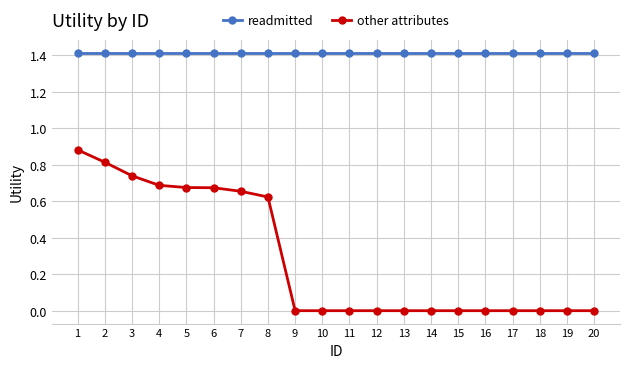

What is the average value of the other attributes series?

0.3